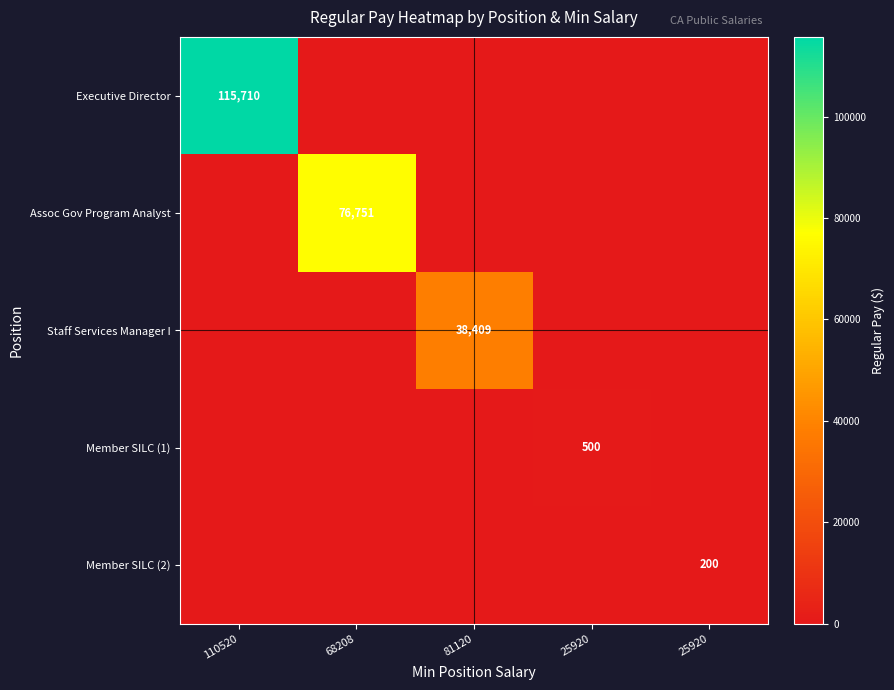

List the series in order of their peak value, highest first.

Executive Director, Assoc Gov Program Analyst, Staff Services Manager I, Member SILC (1), Member SILC (2)